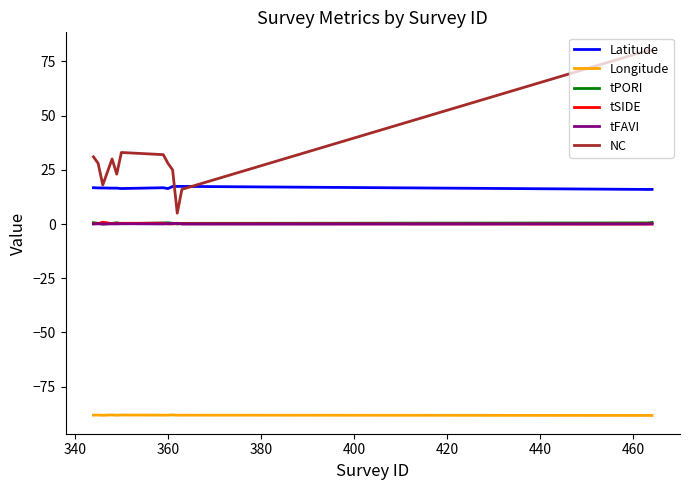

What is the maximum value shown in the chart?

80.0